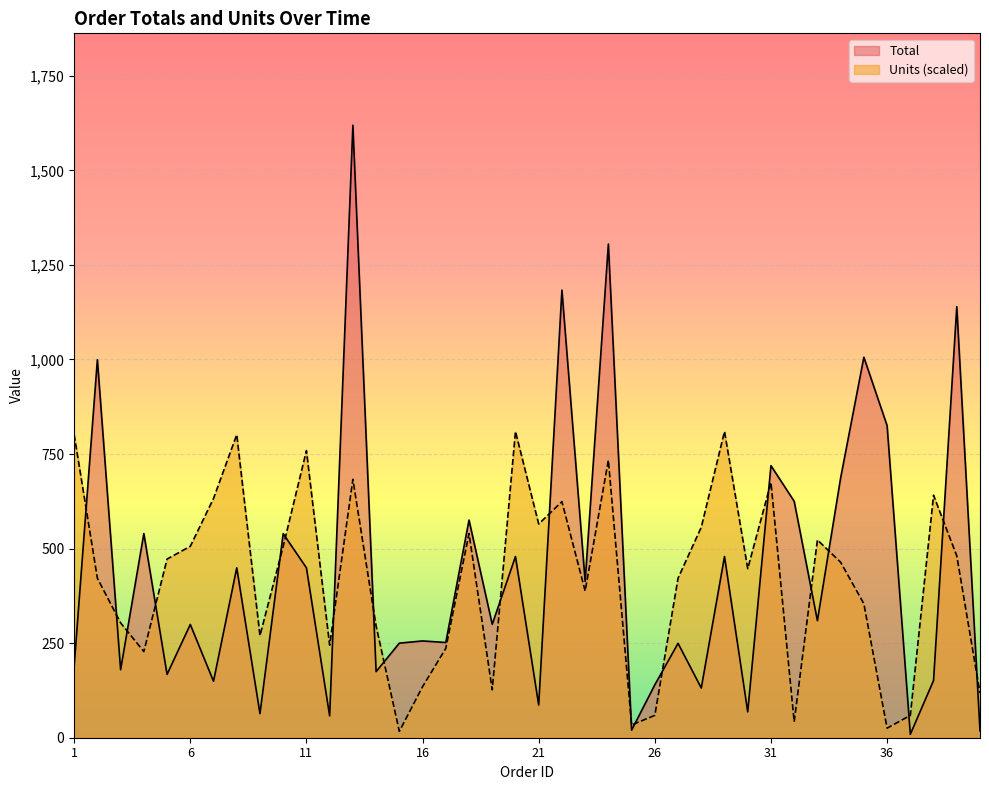

True or false: Units and Total intersect in this chart.

True